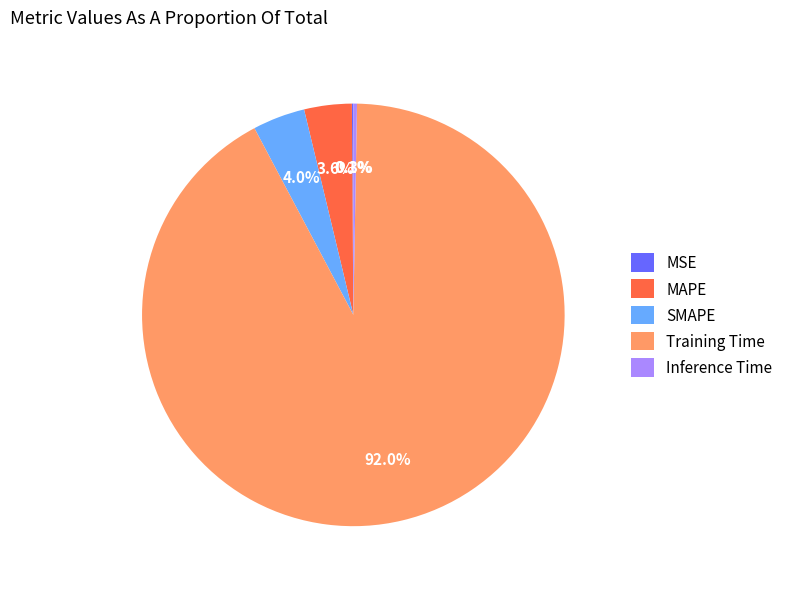

To the nearest percent, what percentage of the pie is MAPE?

4%